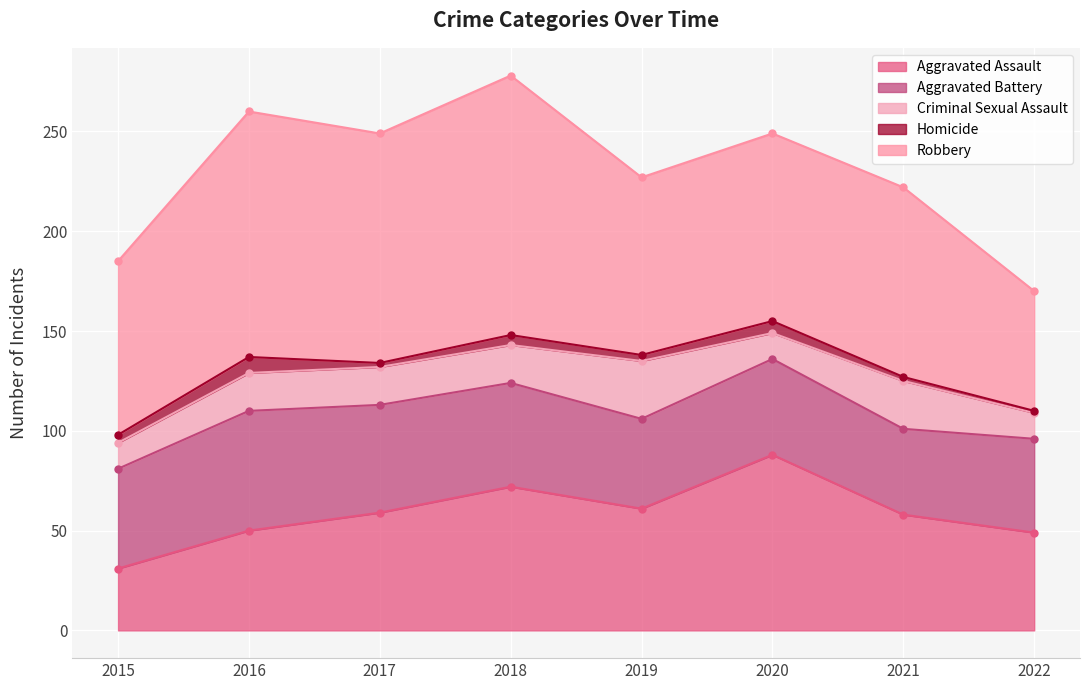

Is it true that Aggravated Assault equals 59 at 2017?

True